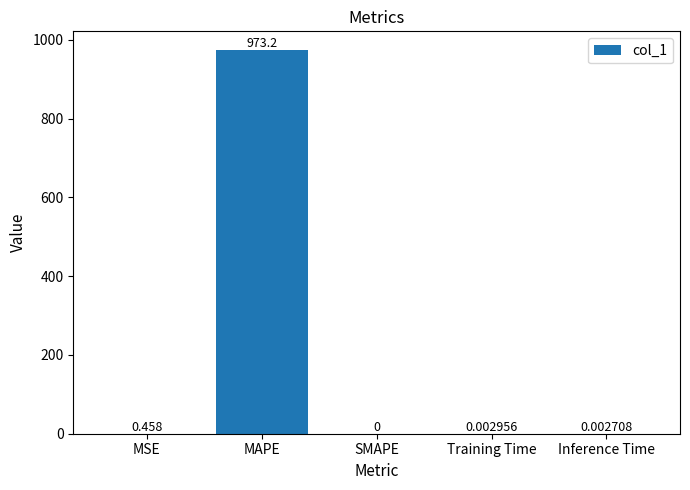

Which label corresponds to the largest value in the chart?

MAPE